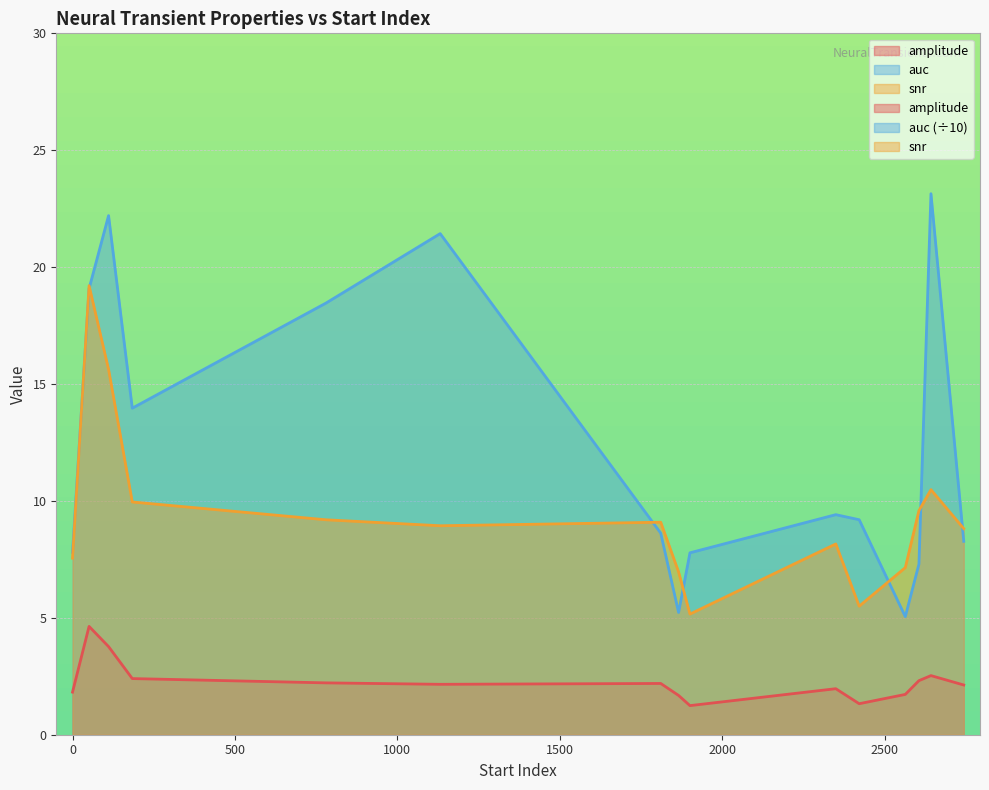

At which category does snr reach its first local peak?

51